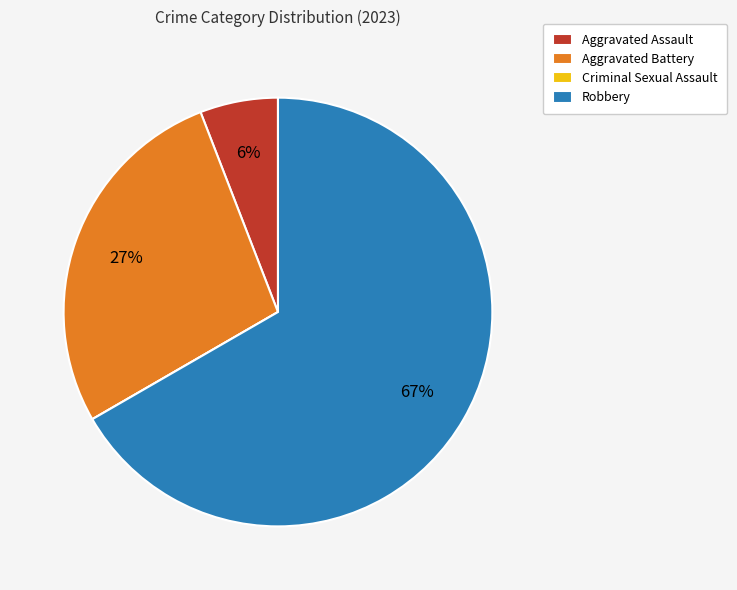

Between Aggravated Assault and Aggravated Battery, which is larger?

Aggravated Battery